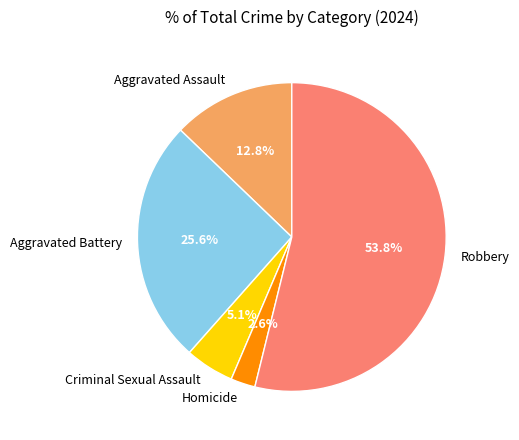

What is the smallest slice in the pie chart?

Homicide